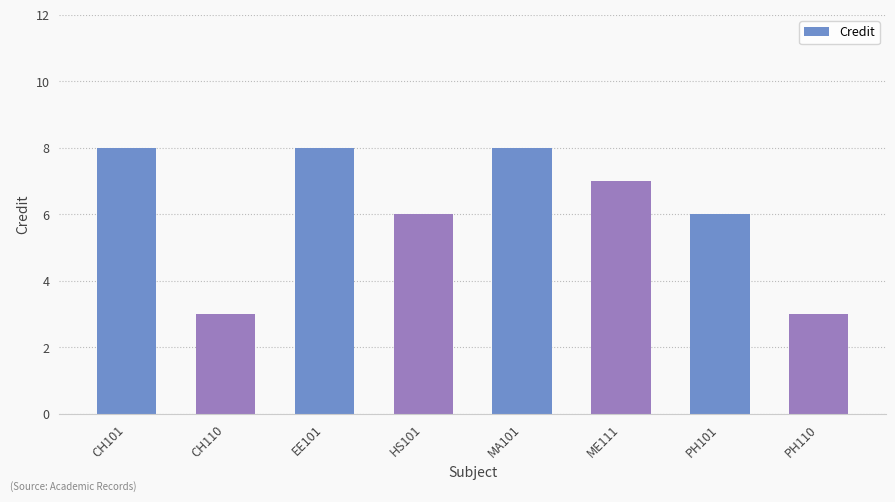

What is the difference between the second highest and minimum values?

5